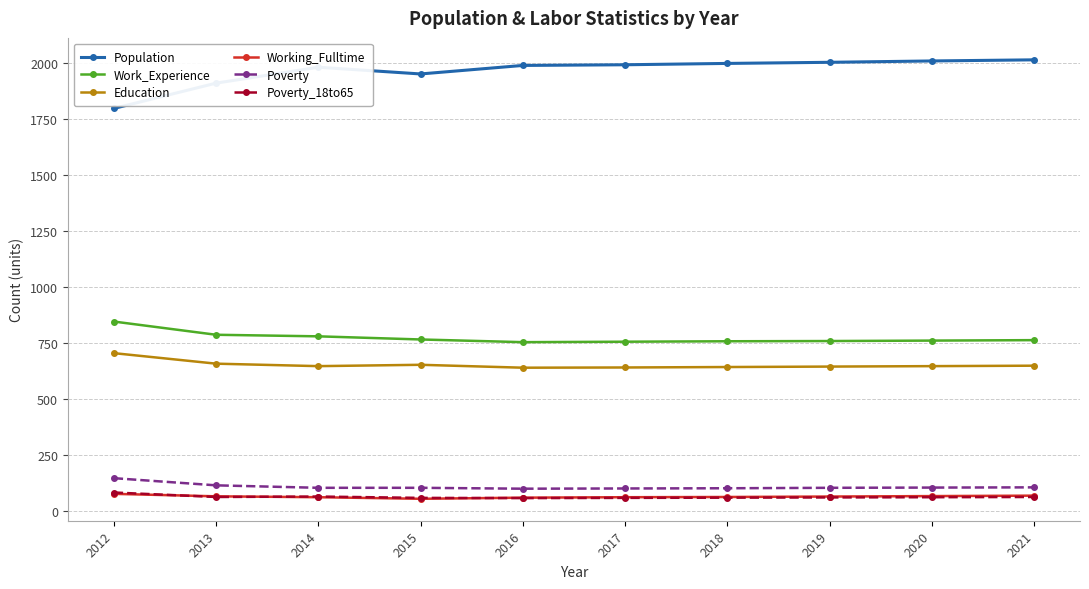

Which series has the largest range (max minus min)?

Population